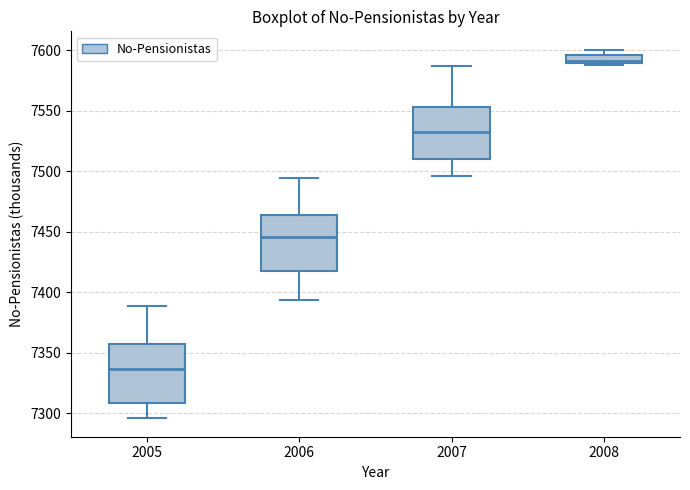

Where is the upper edge of the box at x = 2007 on the y-axis? The values are not printed on the chart, so give them approximately, as read against the axis.

7555